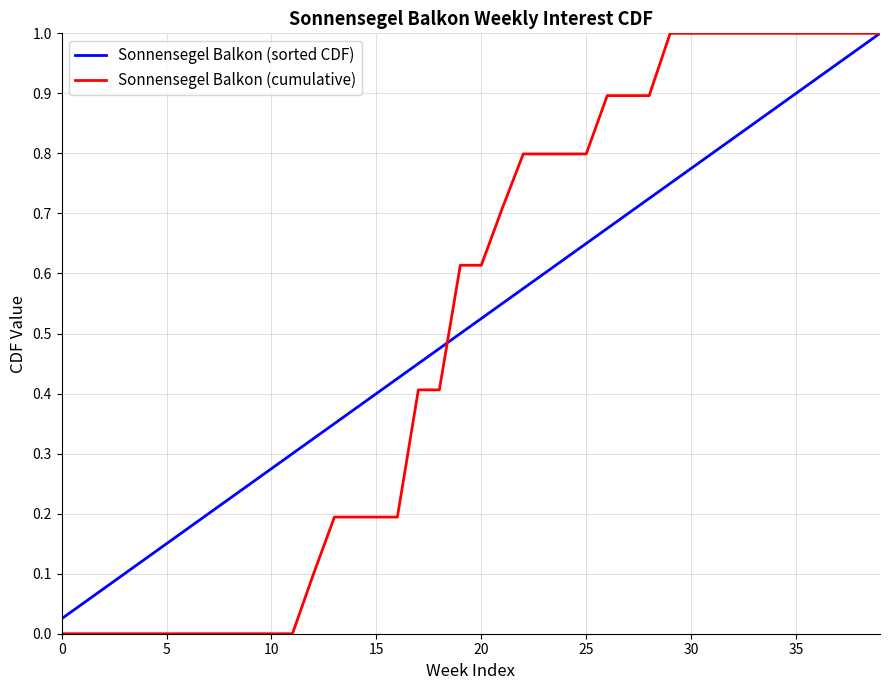

Which series has the largest range (max minus min)?

Sonnensegel Balkon (cumulative)